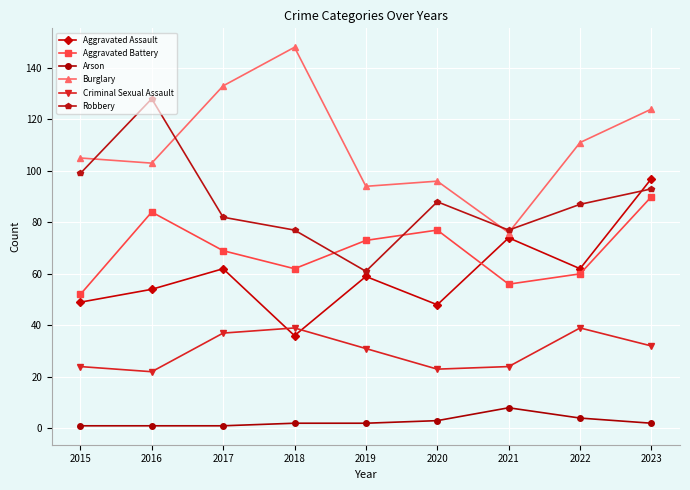

What value does the Burglary series have at 2023, to the nearest 5?

125